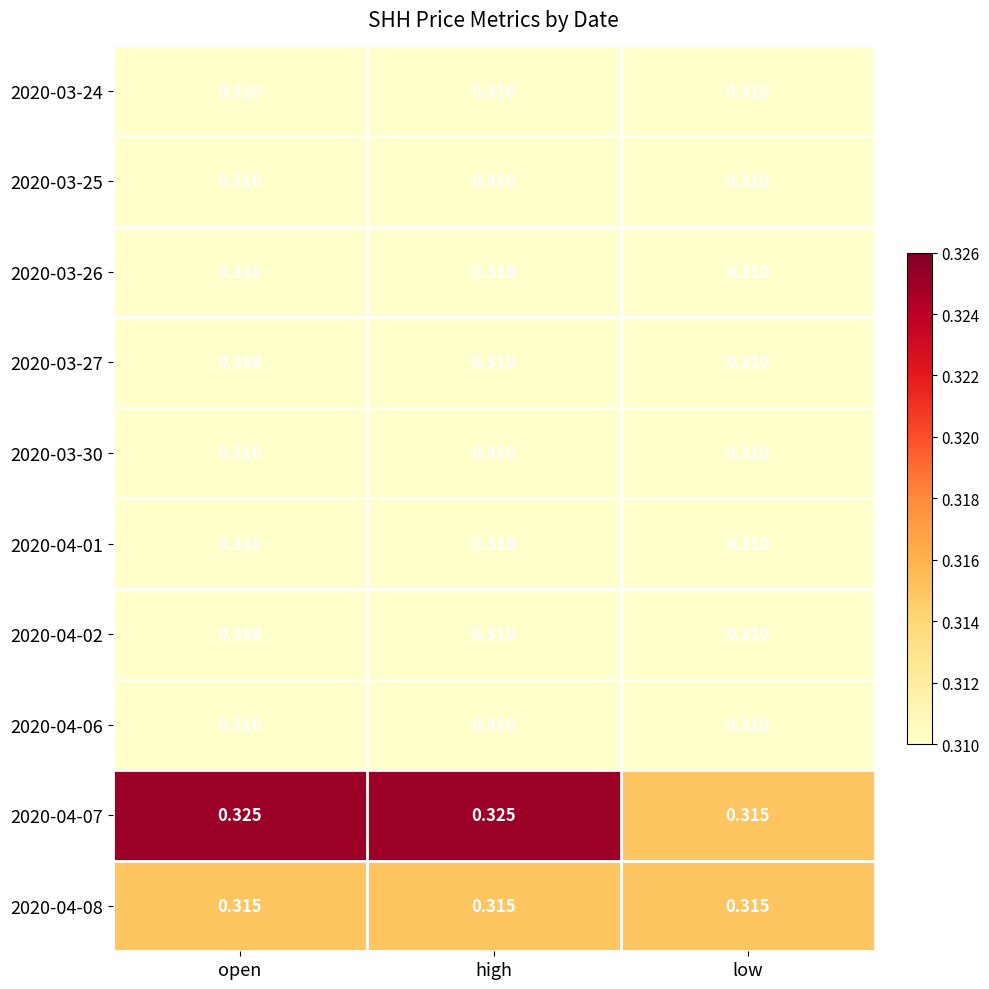

Which series has the largest total across all categories?

2020-04-07